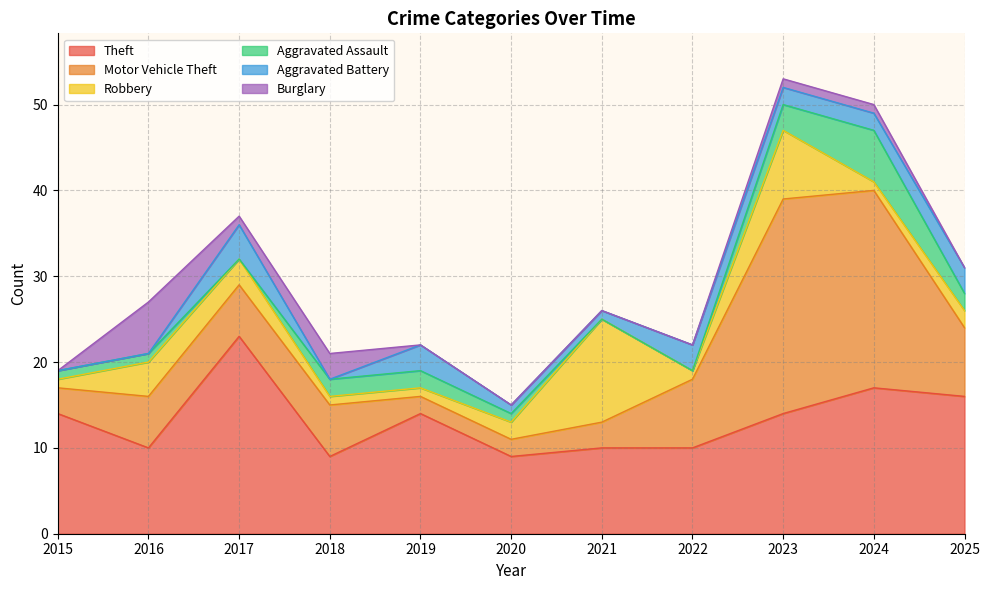

What is the difference between the maximum and second lowest values in the Aggravated Assault series?

6